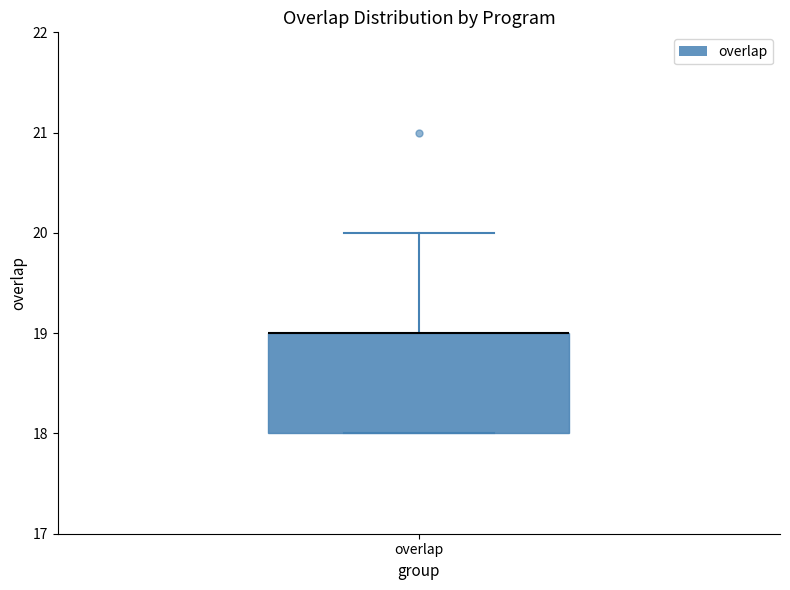

Transcribe this box plot: give where the median line is, the range the box spans, and where the two whiskers end, as read against the y-axis. The values are not printed on the chart, so give them approximately, as read against the axis.

median 19 (drawn on the box's upper edge), box 18 to 19, whiskers 18 to 20